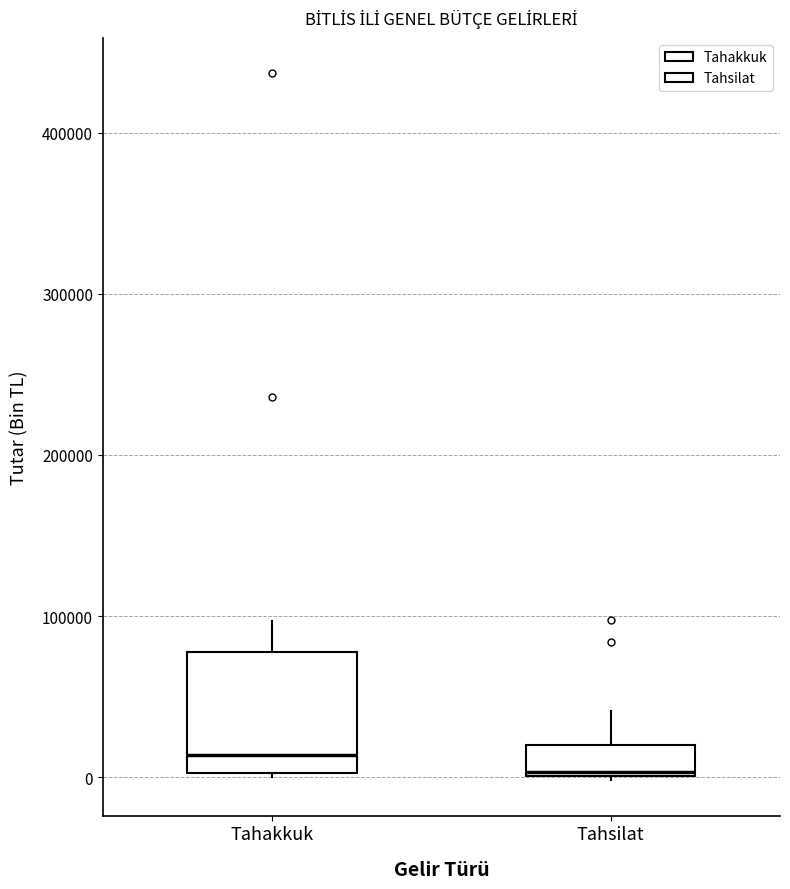

Reading left to right, read every box against the y-axis: the position of its median line, the range the box covers, and the ends of its whiskers. The values are not printed on the chart, so give them approximately, as read against the axis.

Tahakkuk: median 10000, box 0 to 80000, whiskers 0 to 100000
Tahsilat: median 0, box 0 to 20000, whiskers 0 to 40000